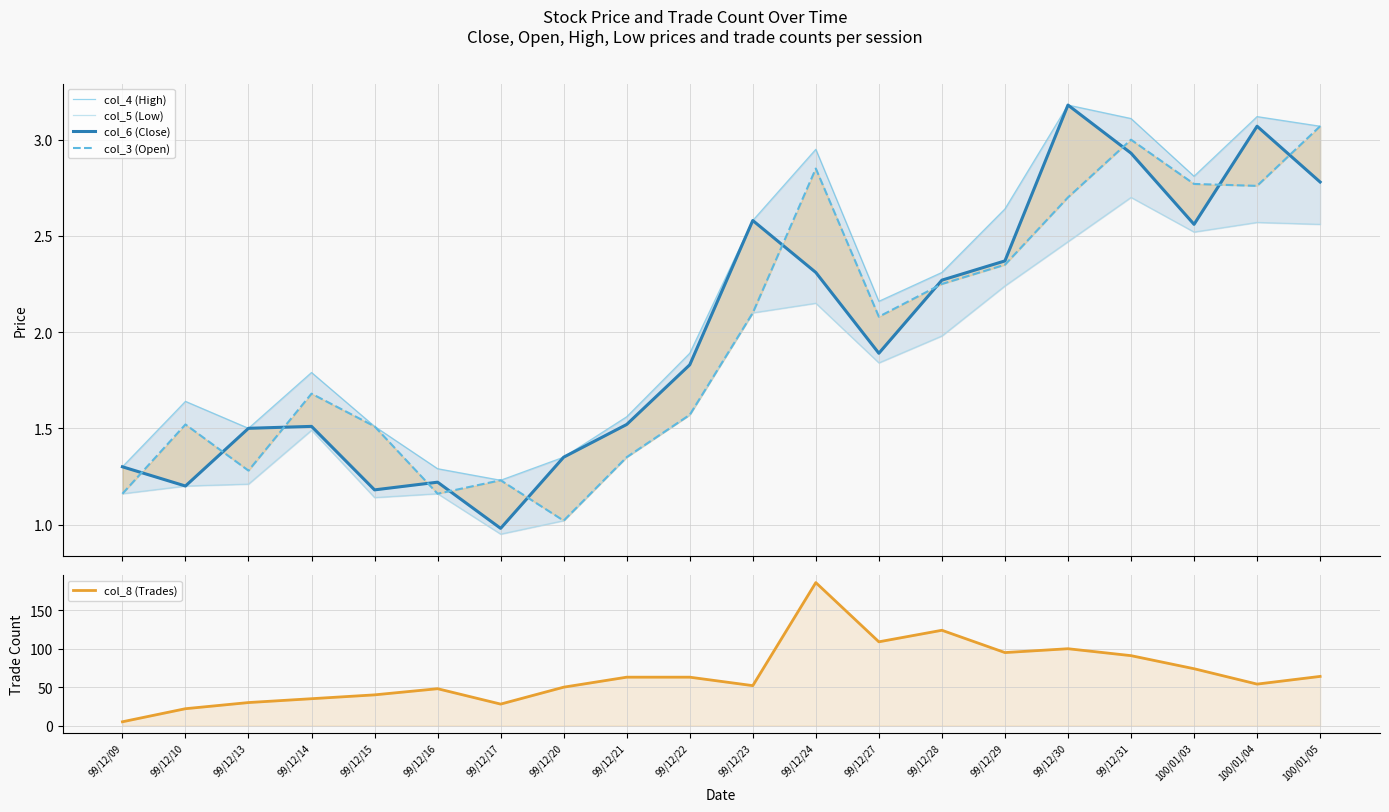

What is the maximum value for col_5 (Low)?

2.7